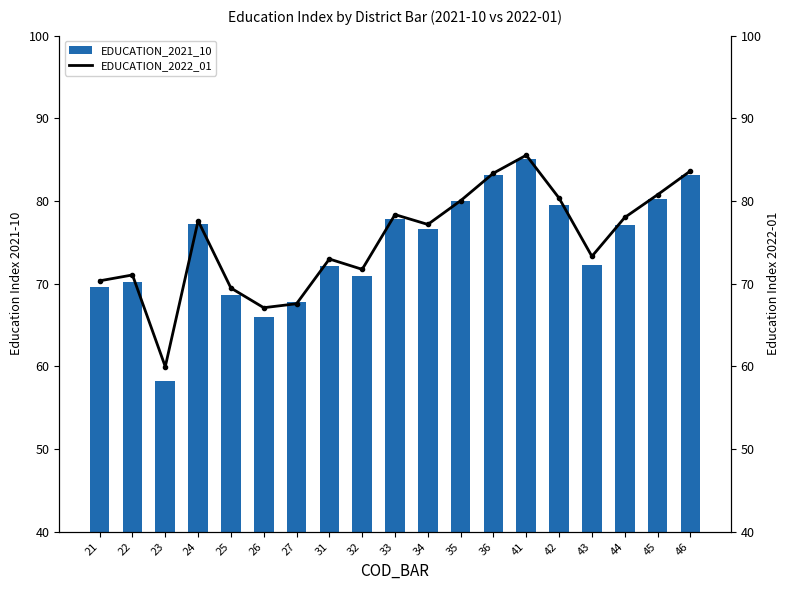

How many data points in EDUCATION_2022_01 are above 77?

10